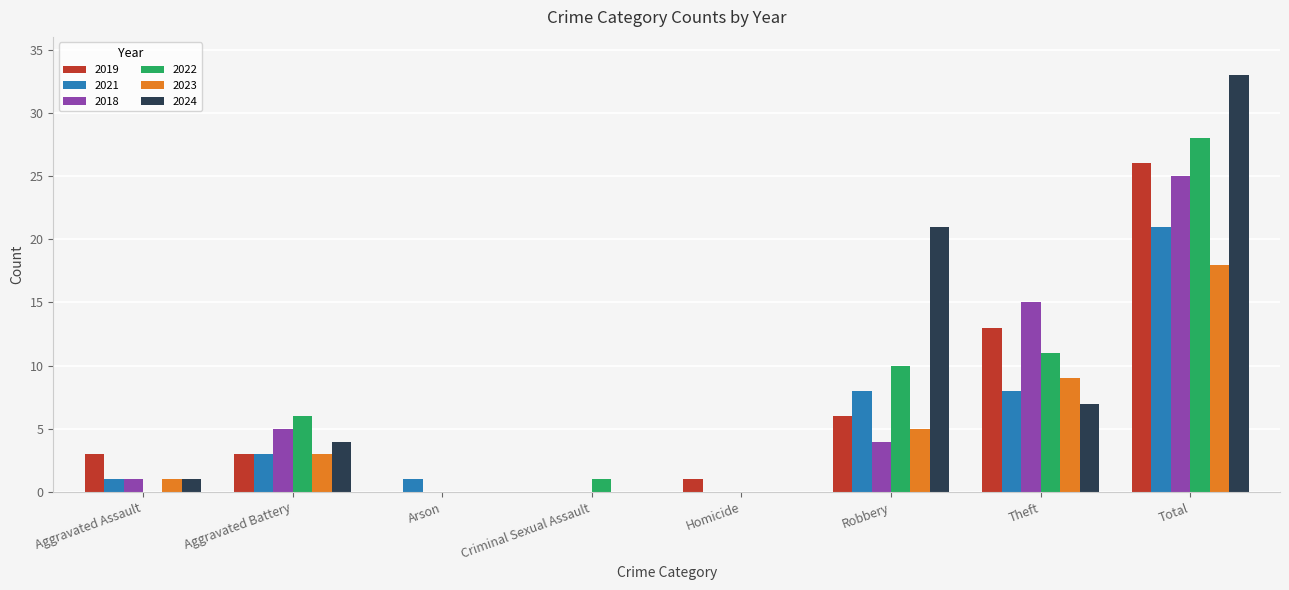

What is the sum of all 2023 values?

36